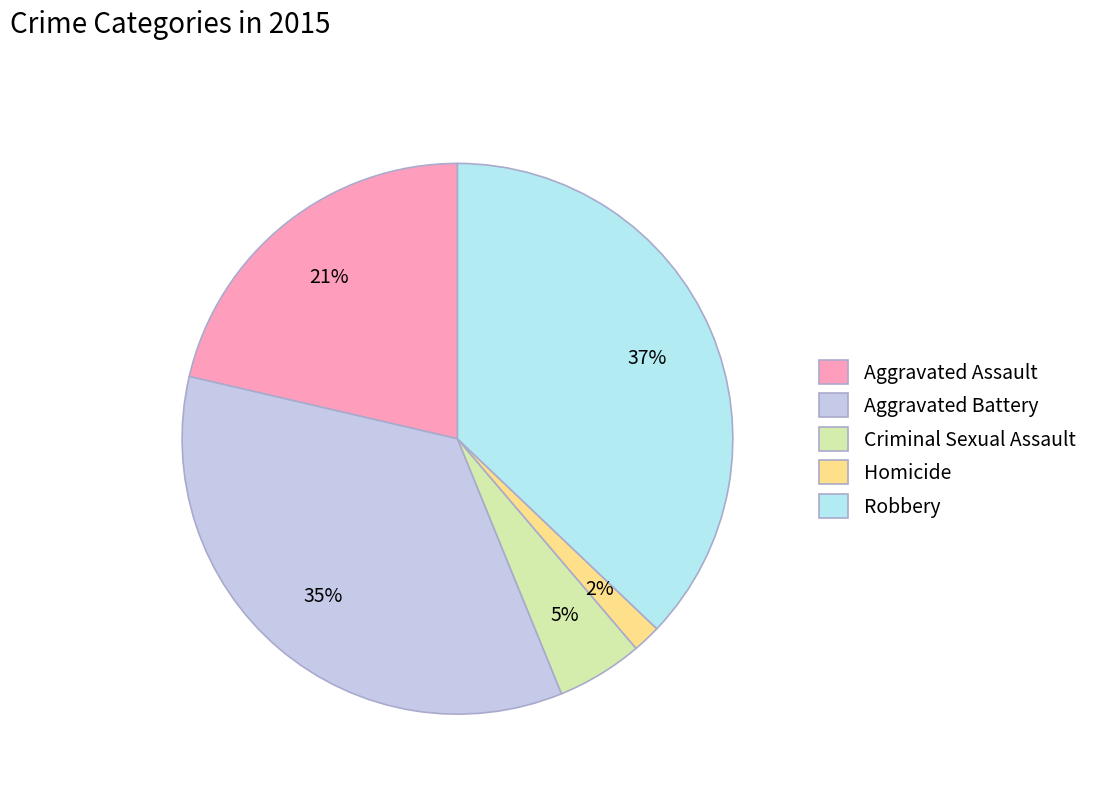

To the nearest percent, what portion does Aggravated Assault represent?

21%